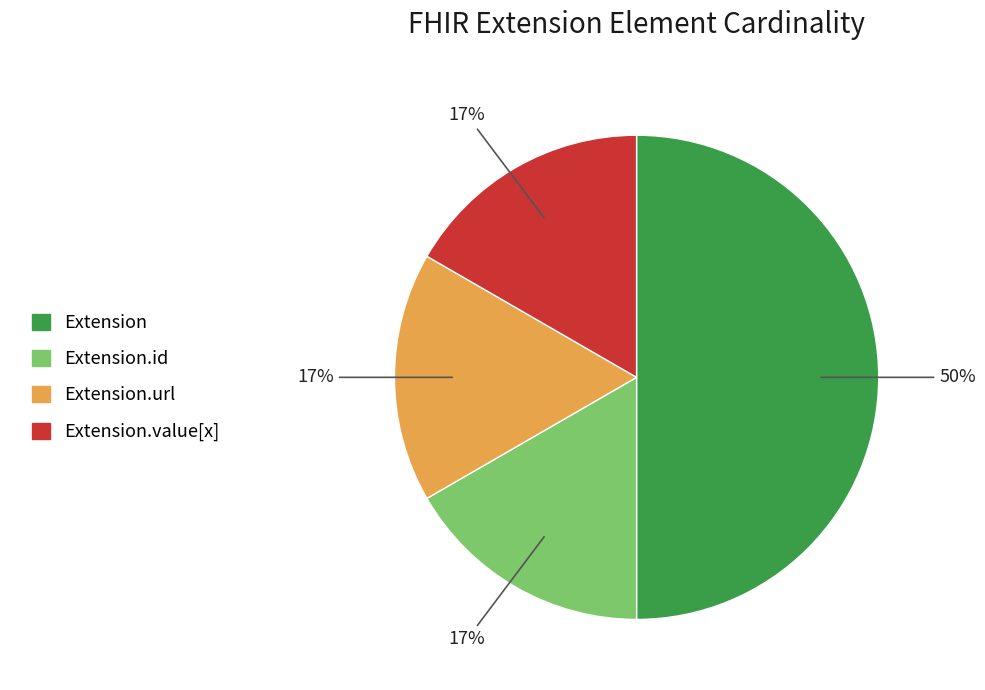

To the nearest percent, what is the difference between the largest and smallest slice percentages?

33%